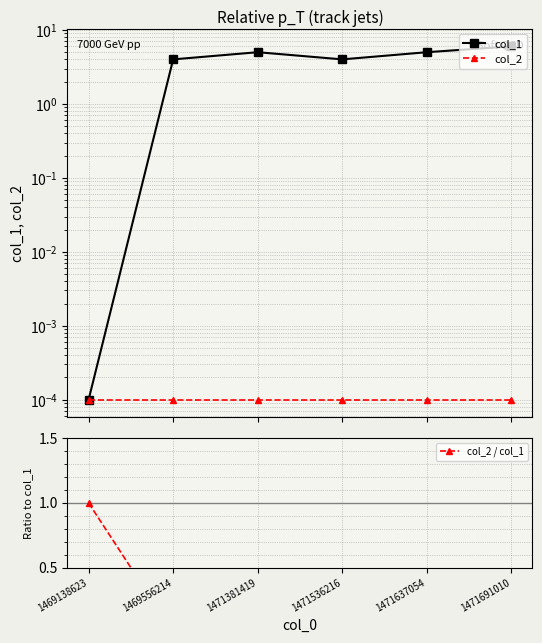

Does the chart have visible grid lines?

Yes